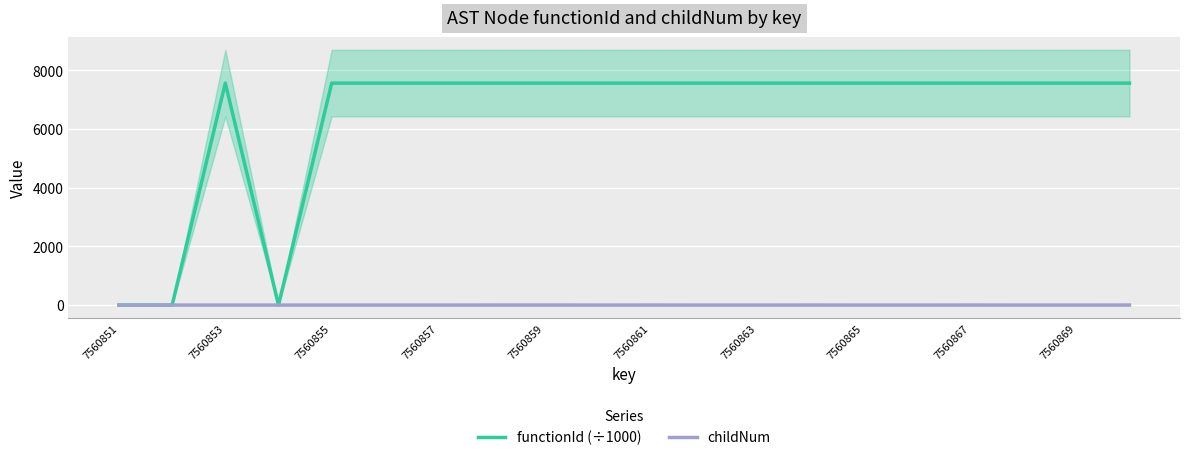

The value of functionId (÷1000) at 7560867 is 7560.9. True or false?

True